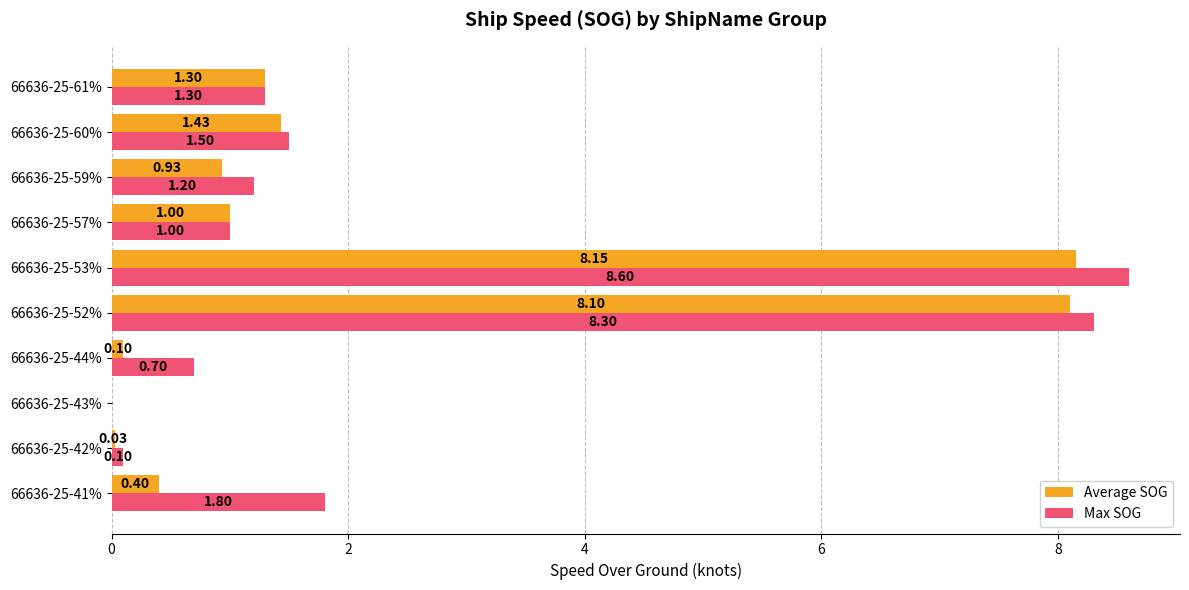

What are all the series names shown in the legend?

Average SOG, Max SOG